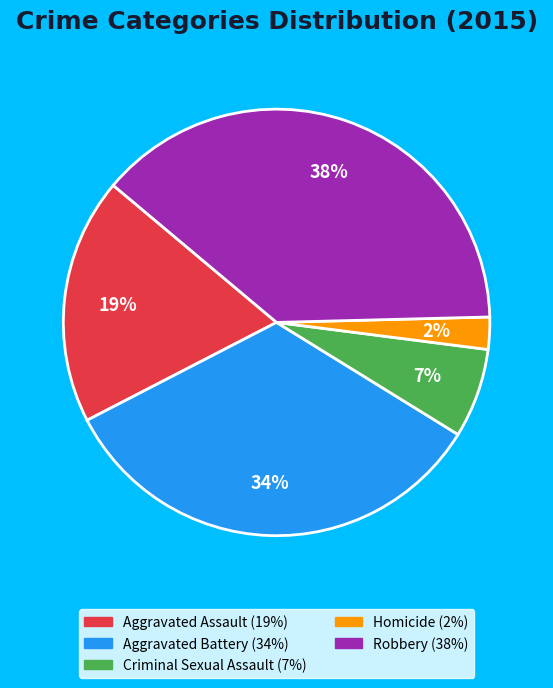

How many segments does this pie chart have?

5